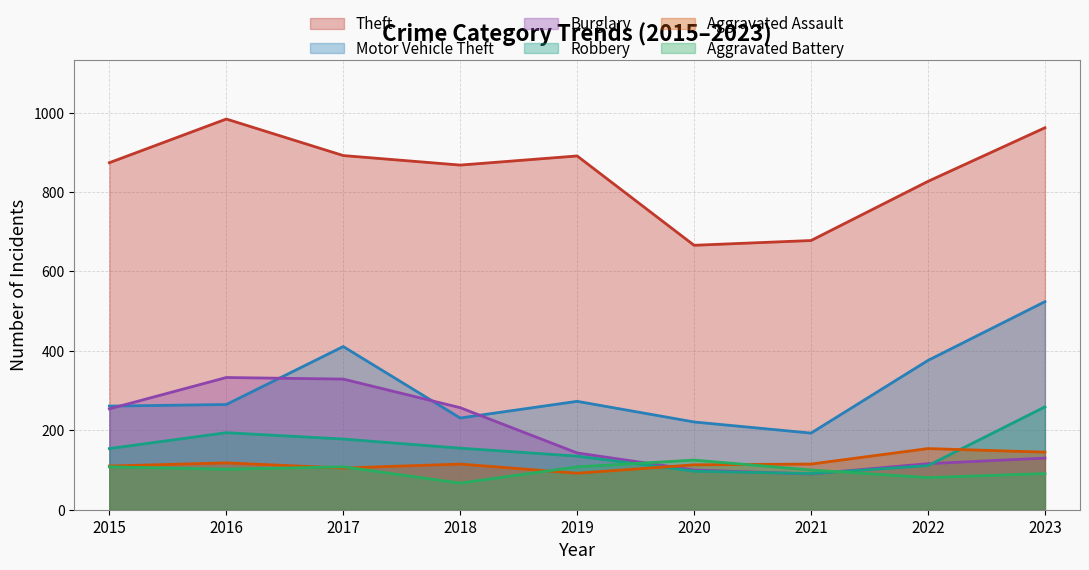

Where do Robbery and Aggravated Battery first cross each other?

2019 and 2020